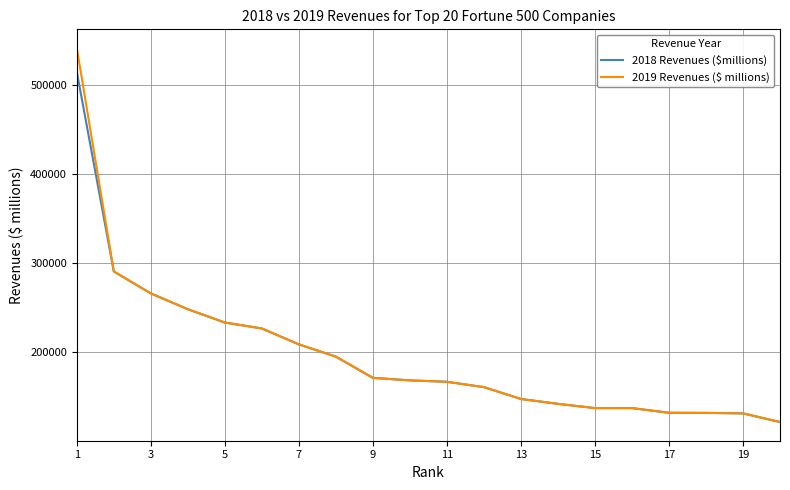

Rank the series by their maximum value, from highest to lowest.

2019 Revenues ($ millions), 2018 Revenues ($millions)